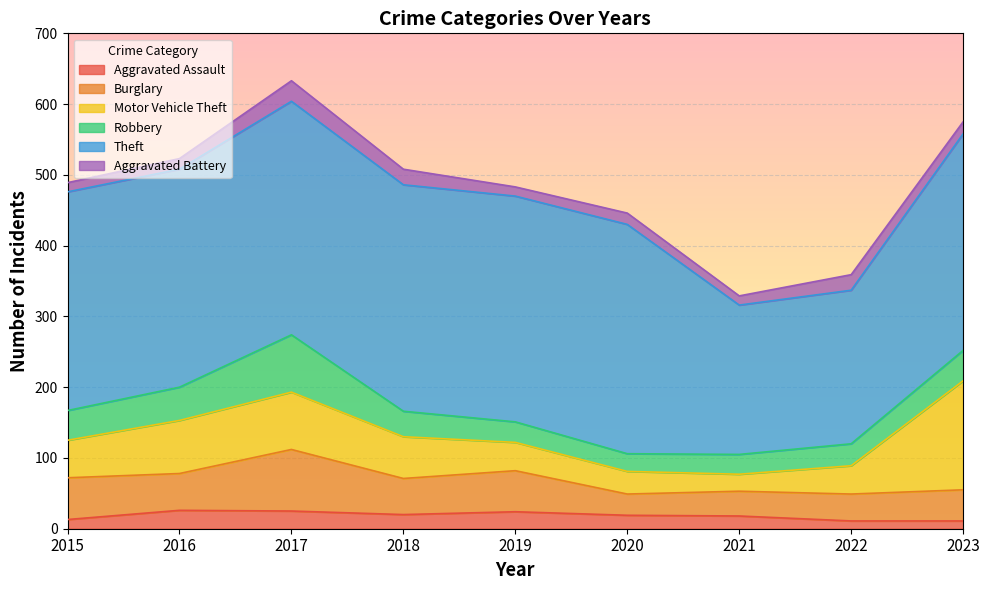

True or false: Theft has a value of 330 at 2017.

True